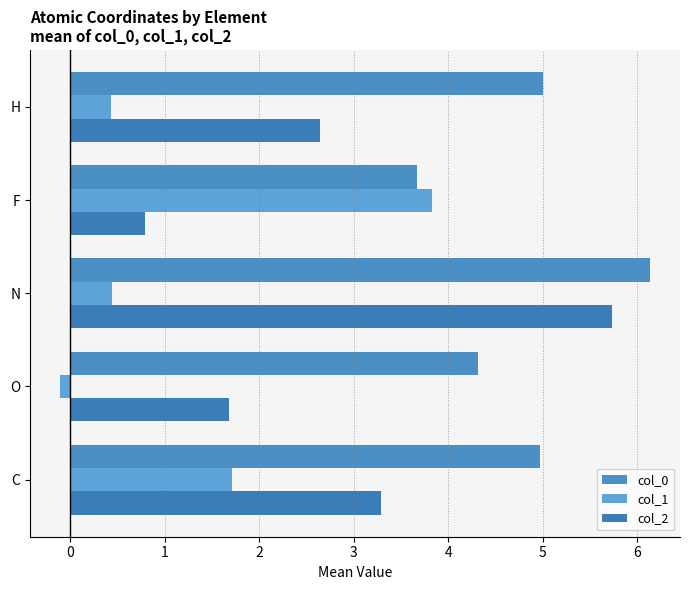

Count the number of data series in this chart.

3